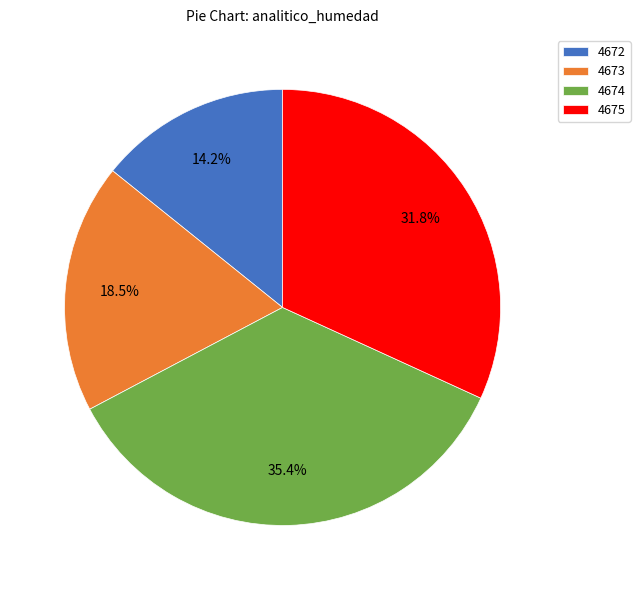

Approximately how many times larger is the value at 4675 compared to 4673?

1.7